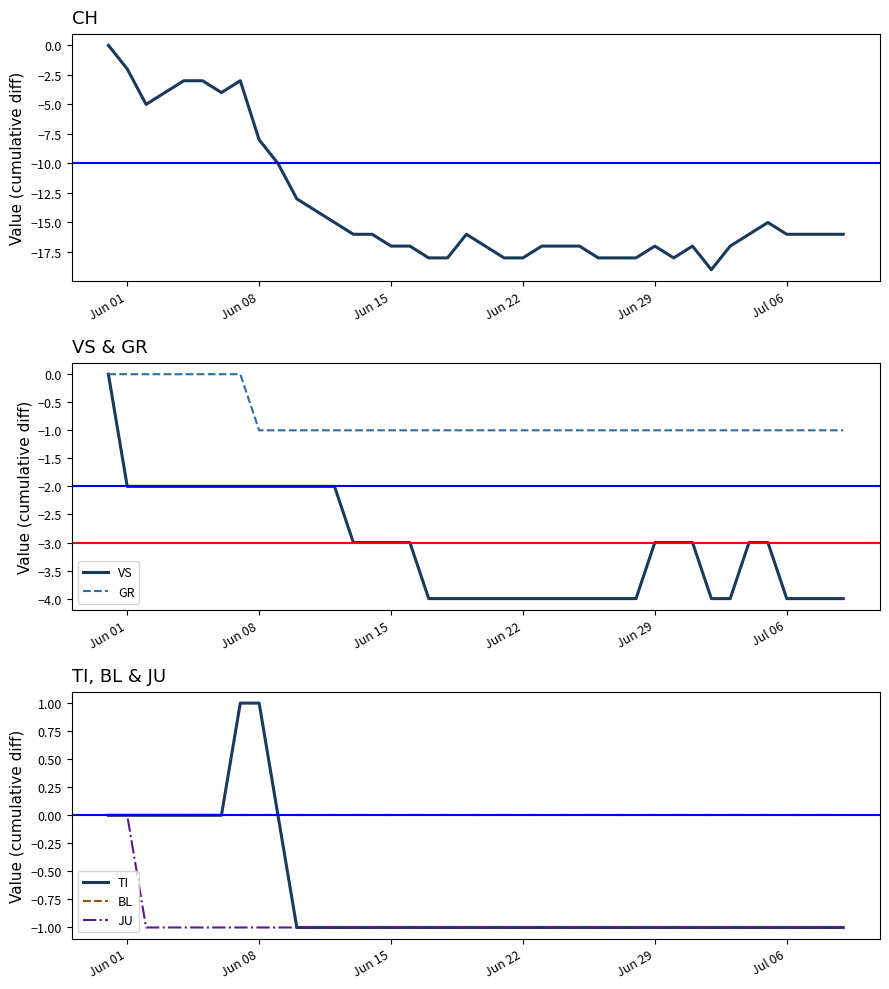

How many values in the JU series exceed -1?

2